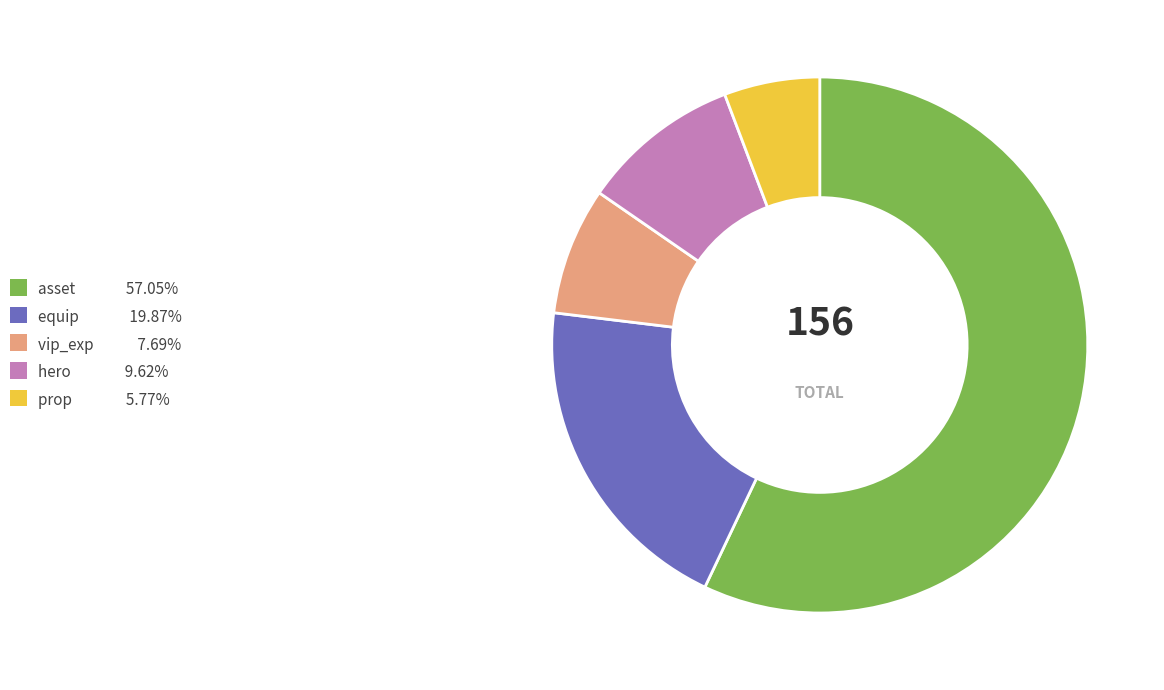

Does any single category account for the majority?

Yes